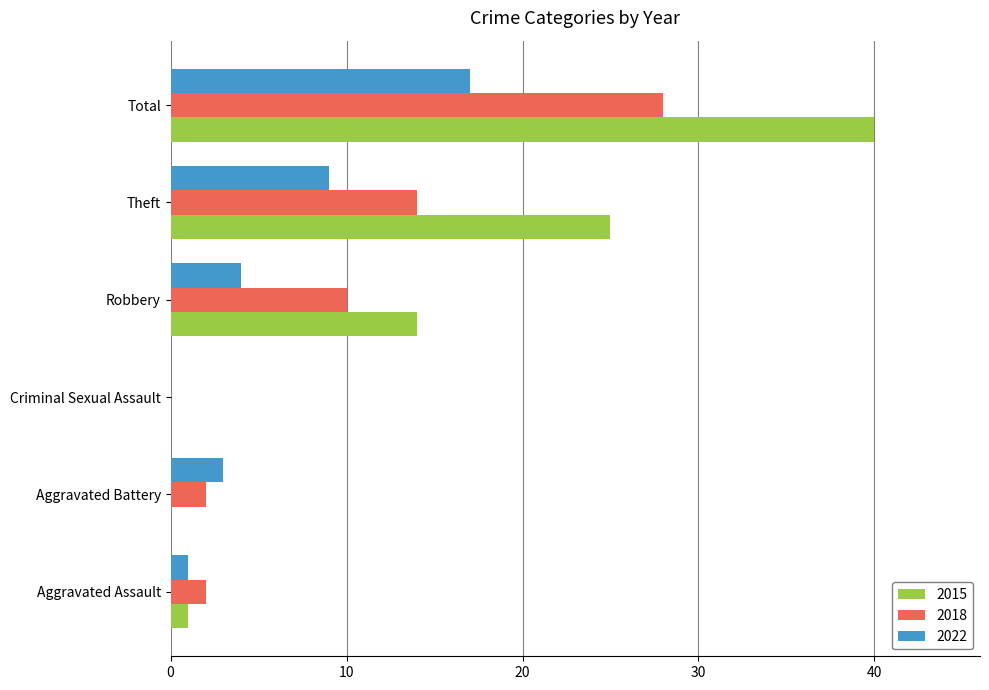

The 2018 series shows 14 at Theft. True or false?

True